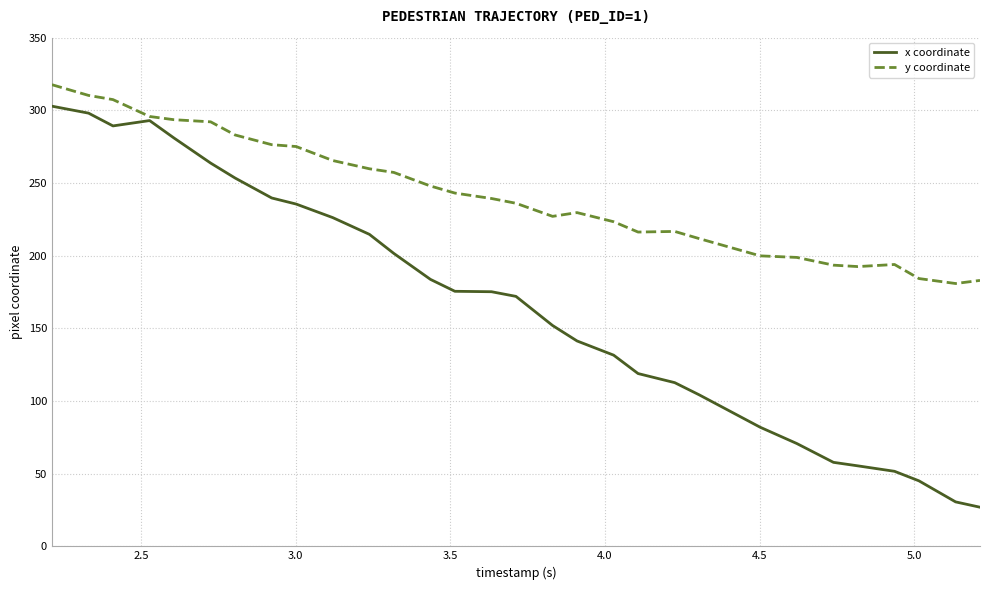

What is the maximum value shown in the chart?

317.6